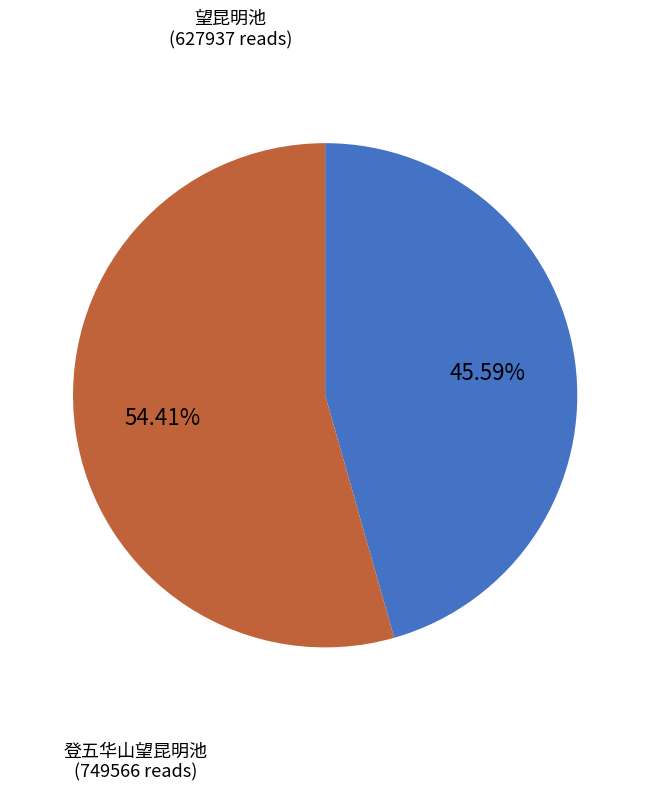

To the nearest percent, what percentage of the pie is 登五华山望昆明池?

54%